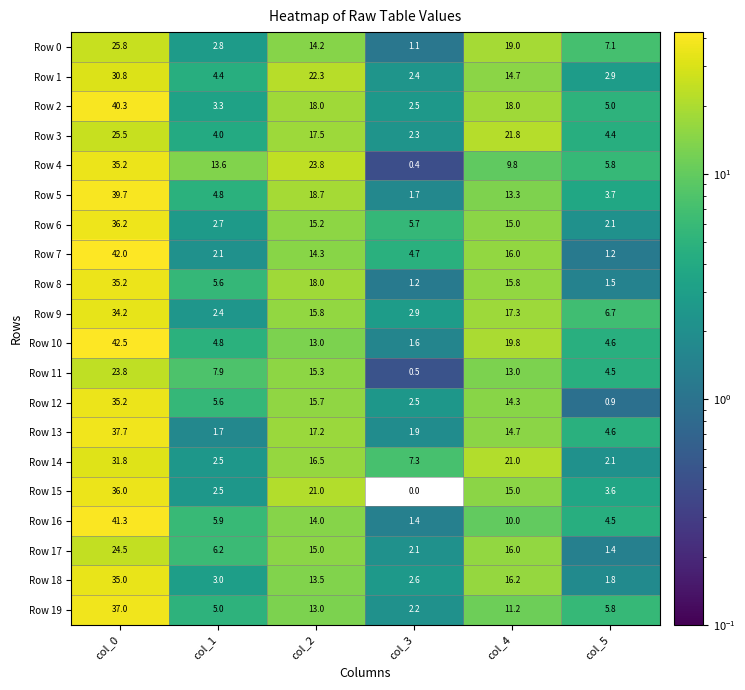

At which category is the sum across all series the highest?

col_0